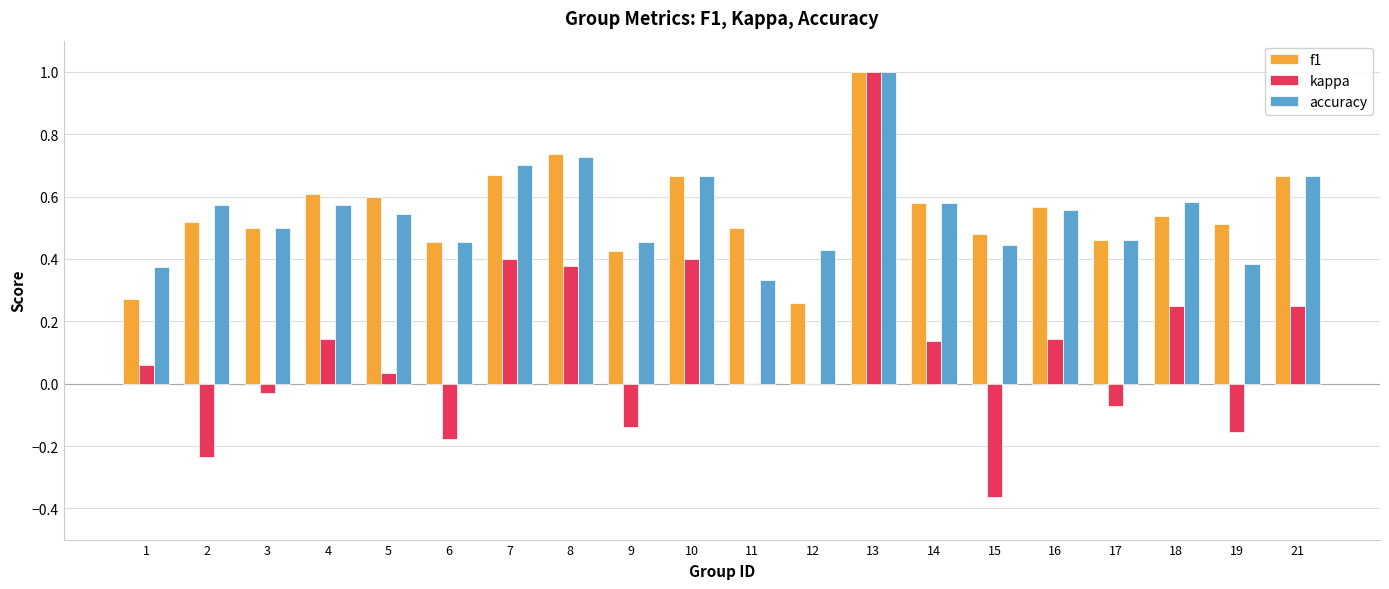

What is the maximum value for f1?

1.0